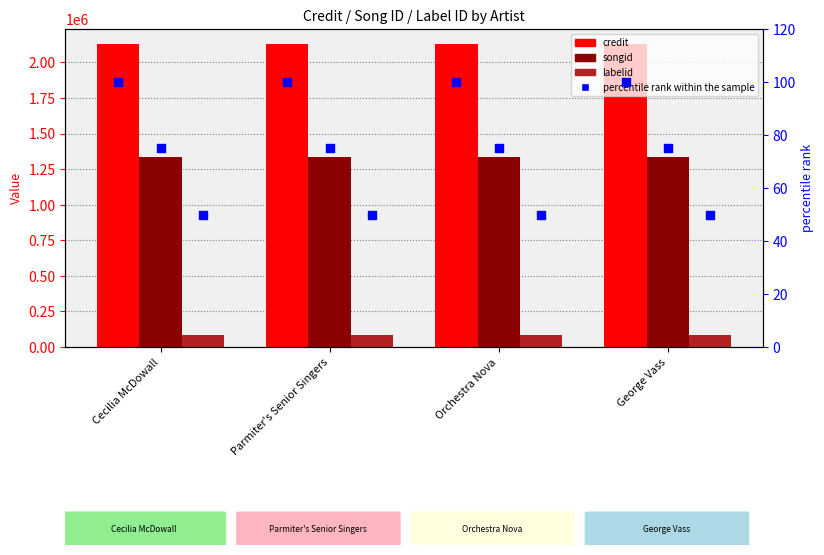

What is the total value across all series at Cecilia McDowall?

3549926